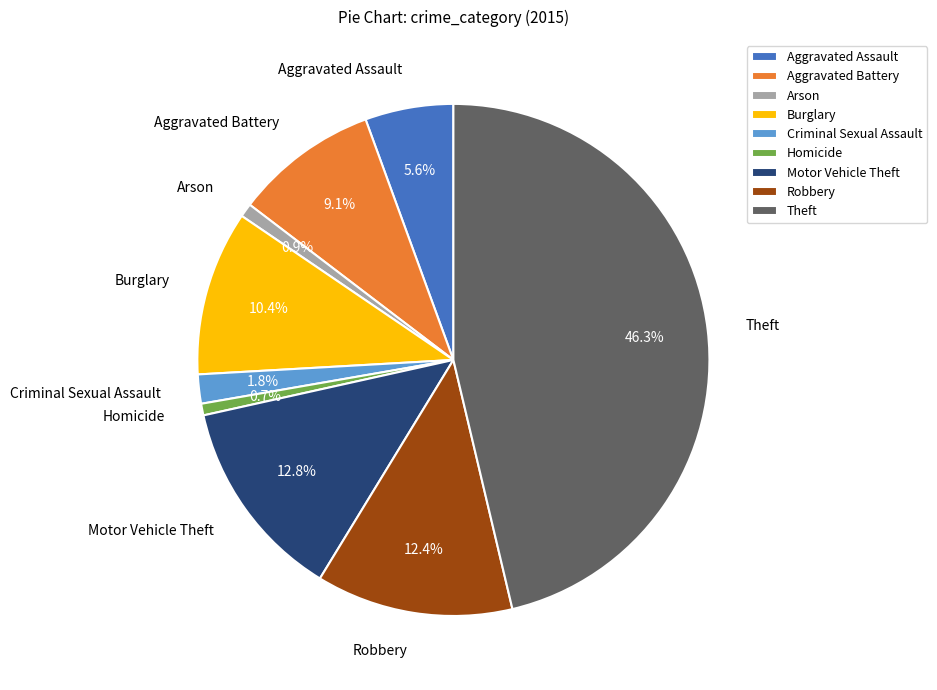

Between Aggravated Assault and Theft, which is larger?

Theft